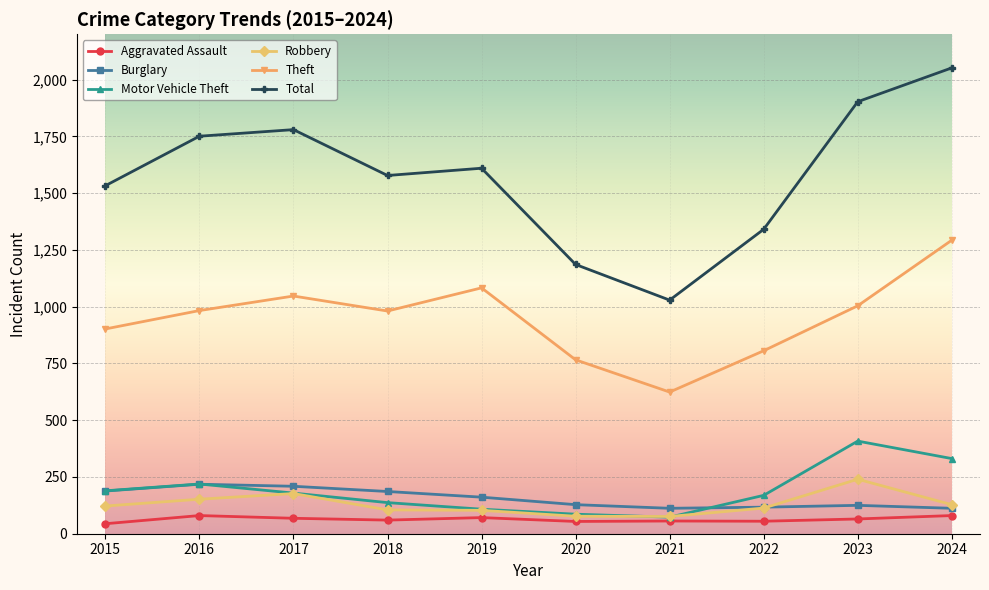

The Total series shows 1578 at 2018. True or false?

True